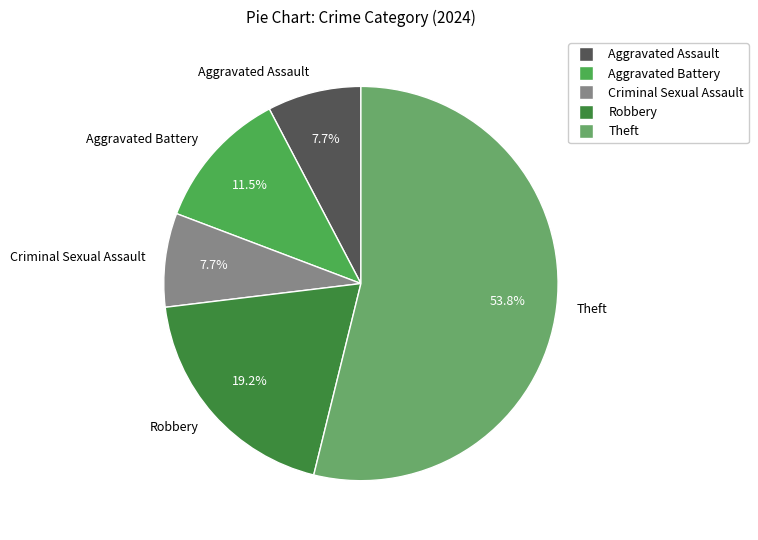

Which category has the biggest portion of the pie?

Theft